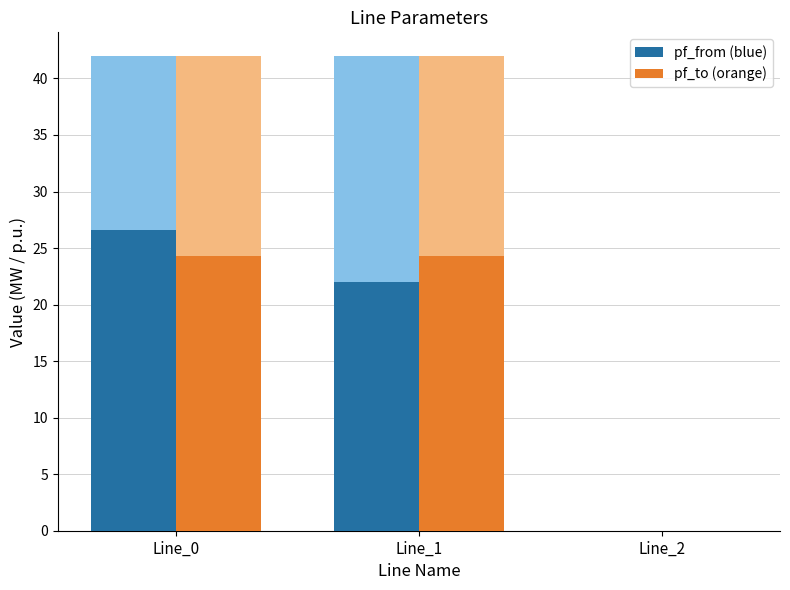

The value of pf_from (blue) at Line_2 is -11.9. True or false?

False